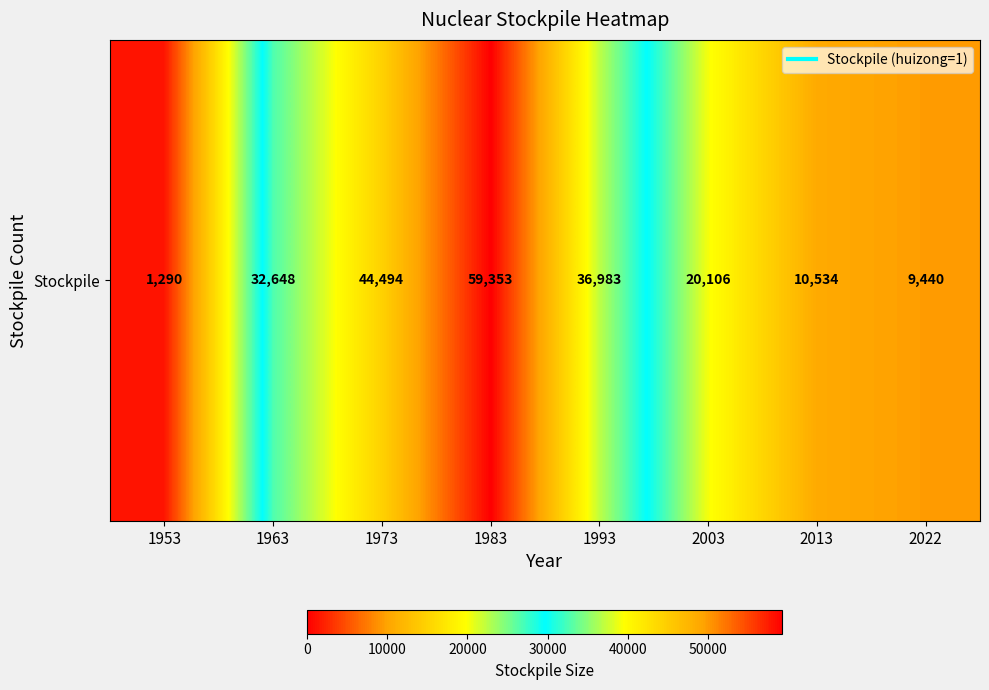

At which label is the value closest to 30321?

1963